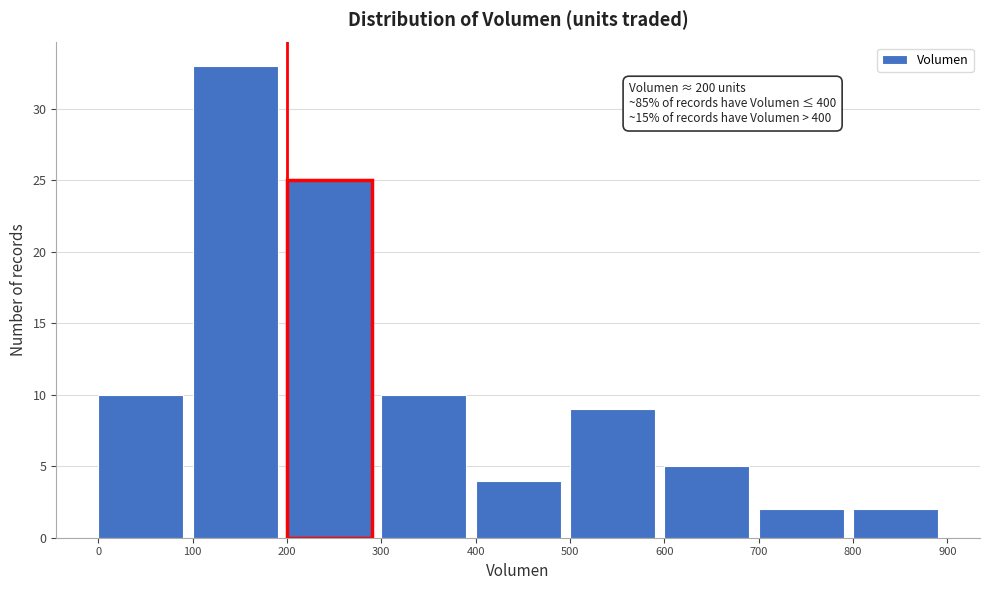

Which range on the x-axis has the tallest bar?

100 to 200